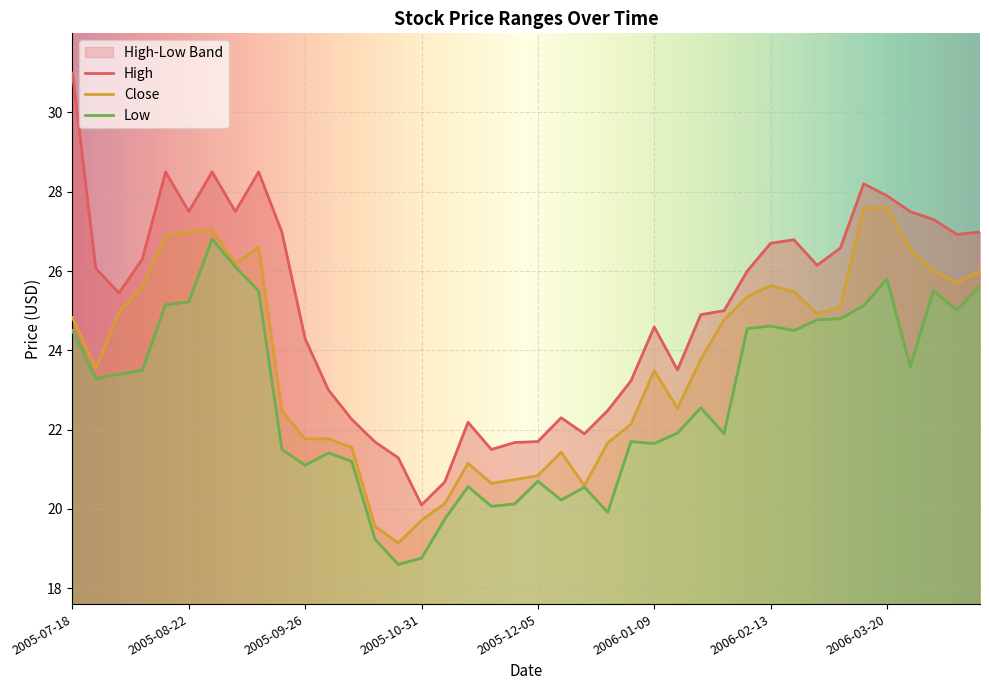

What is the total value across all series at 2005-10-31?

58.6